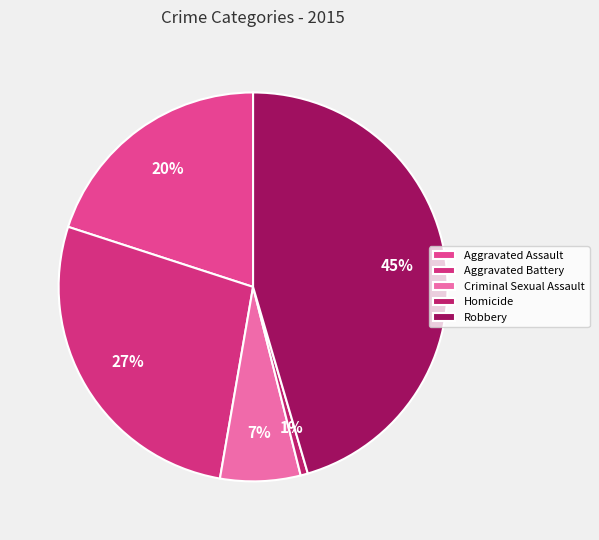

Does Aggravated Battery account for over 50% of the chart?

No